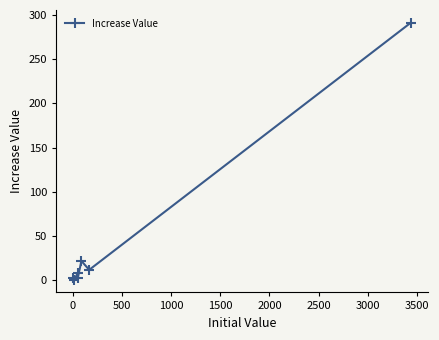

What is the value of the 5th point from the left?

22